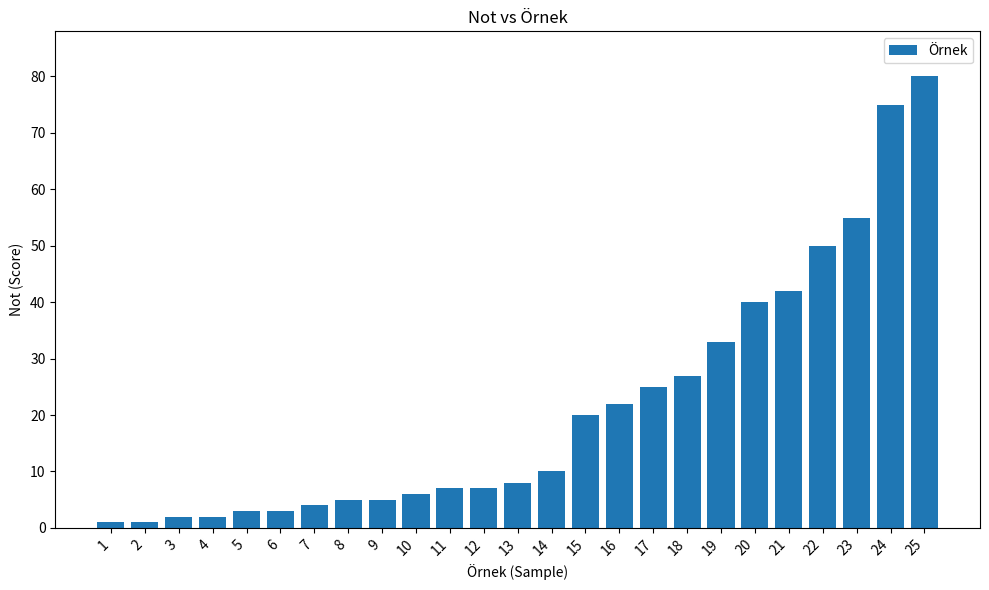

Reading left to right, transcribe all the data shown in this chart.

1	1	2	2	3	3	4	5	5	6	7	7	8	10	20	22	25	27	33	40	42	50	55	75	80